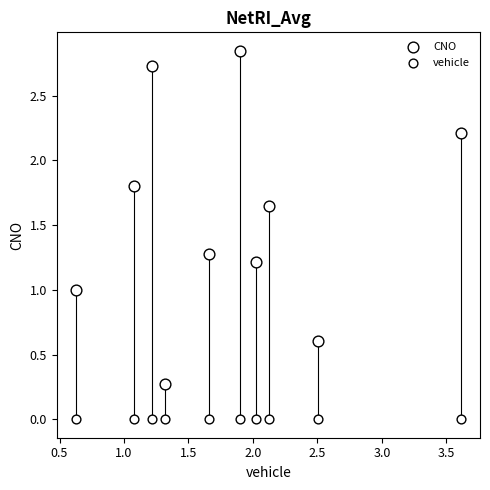

Count the number of points in this scatter plot.

20